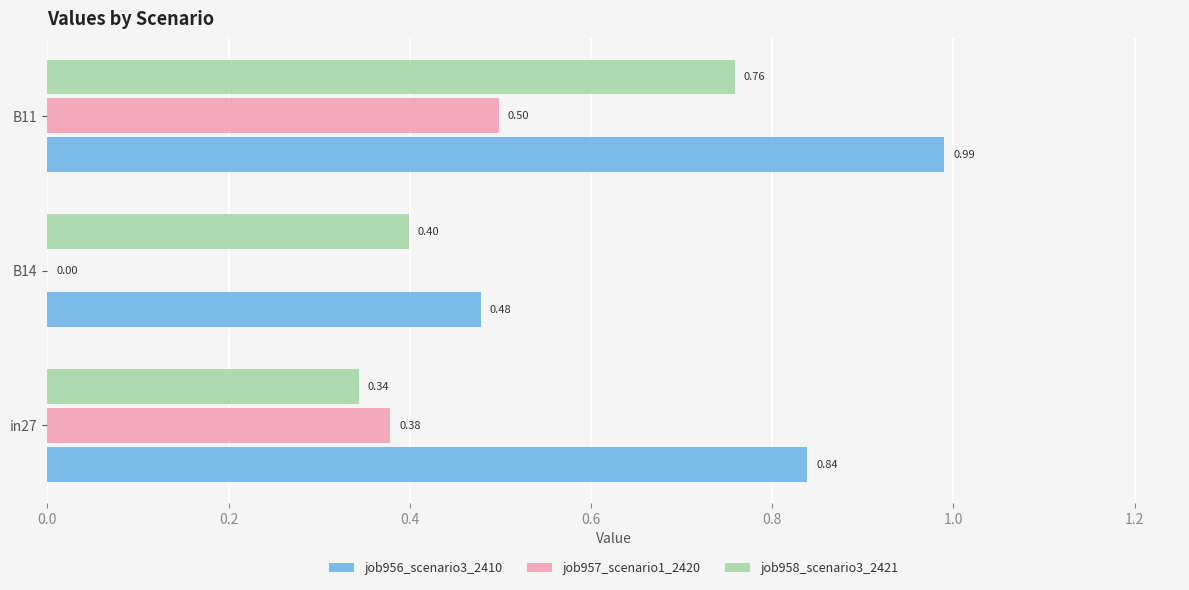

Is the value of job958_scenario3_2421 at B14 greater than the value of job956_scenario3_2410 at in27?

No